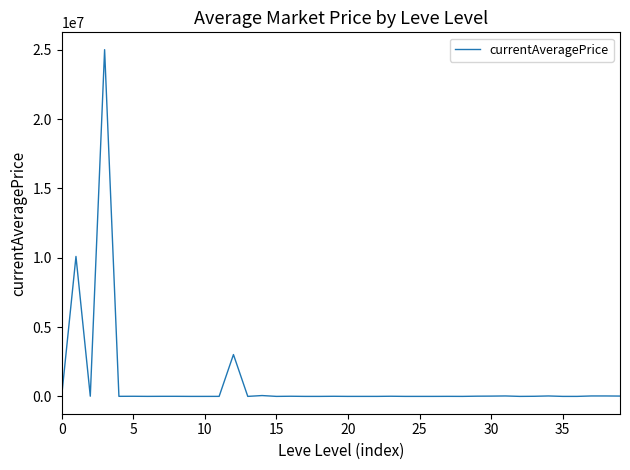

How many series are shown in this chart?

1